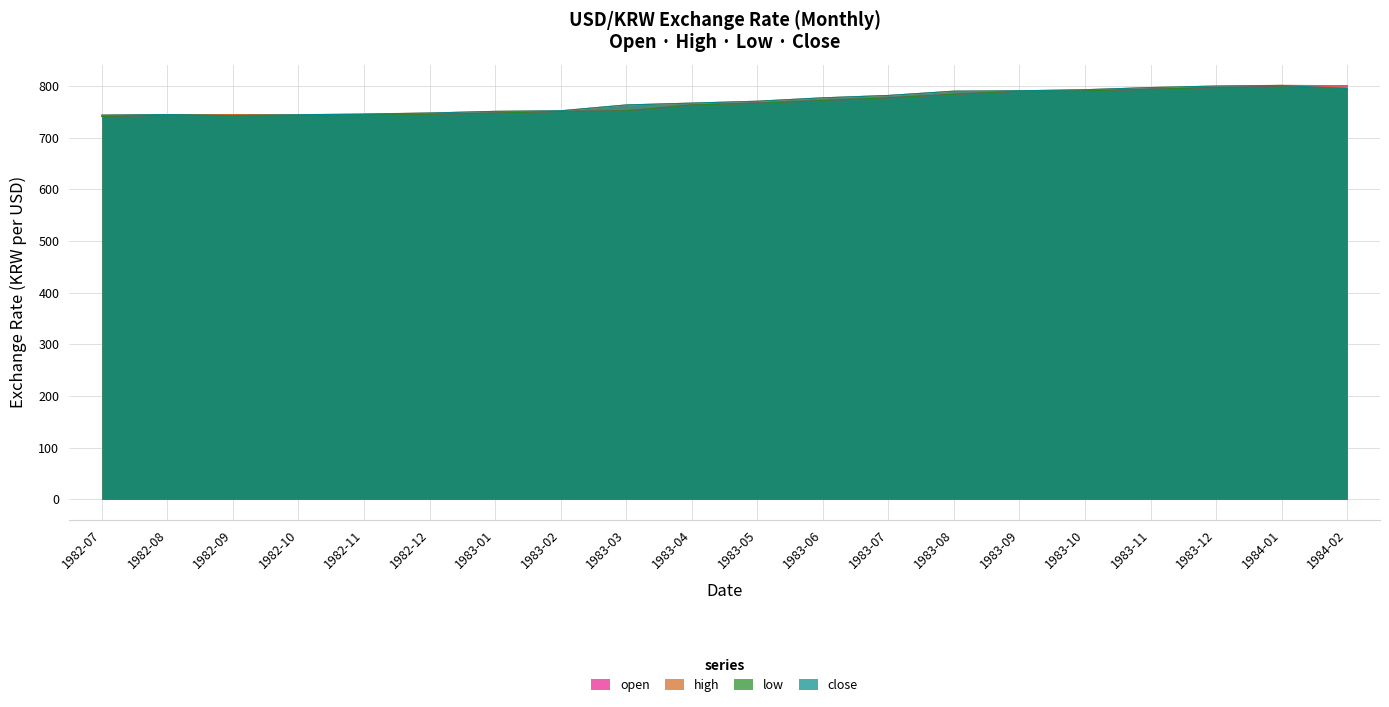

Between 1983-04 and 1983-07, which series saw the biggest shift?

high